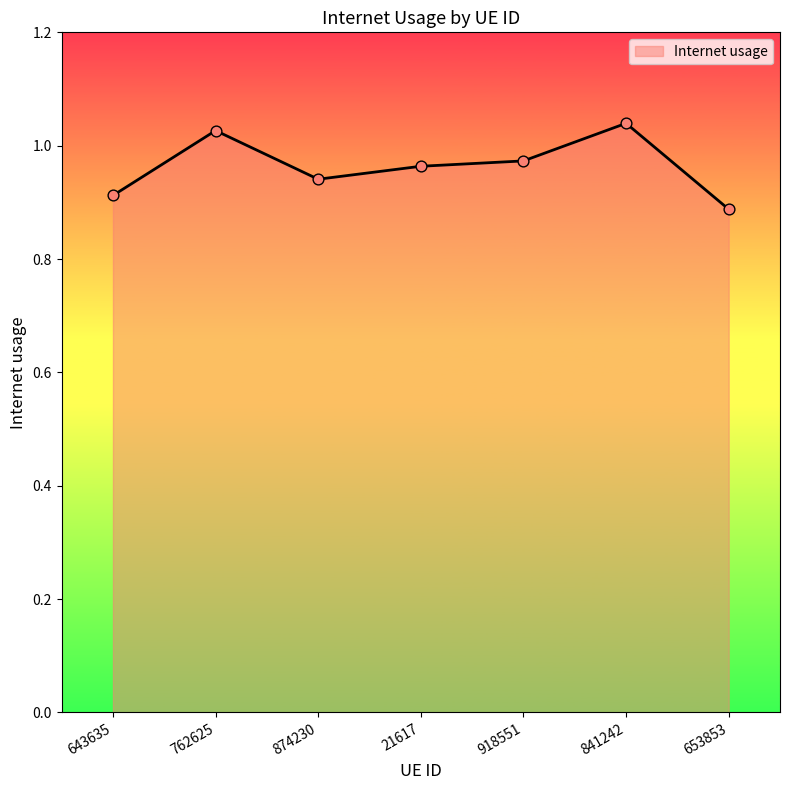

Between 653853 and 841242, which is larger?

841242